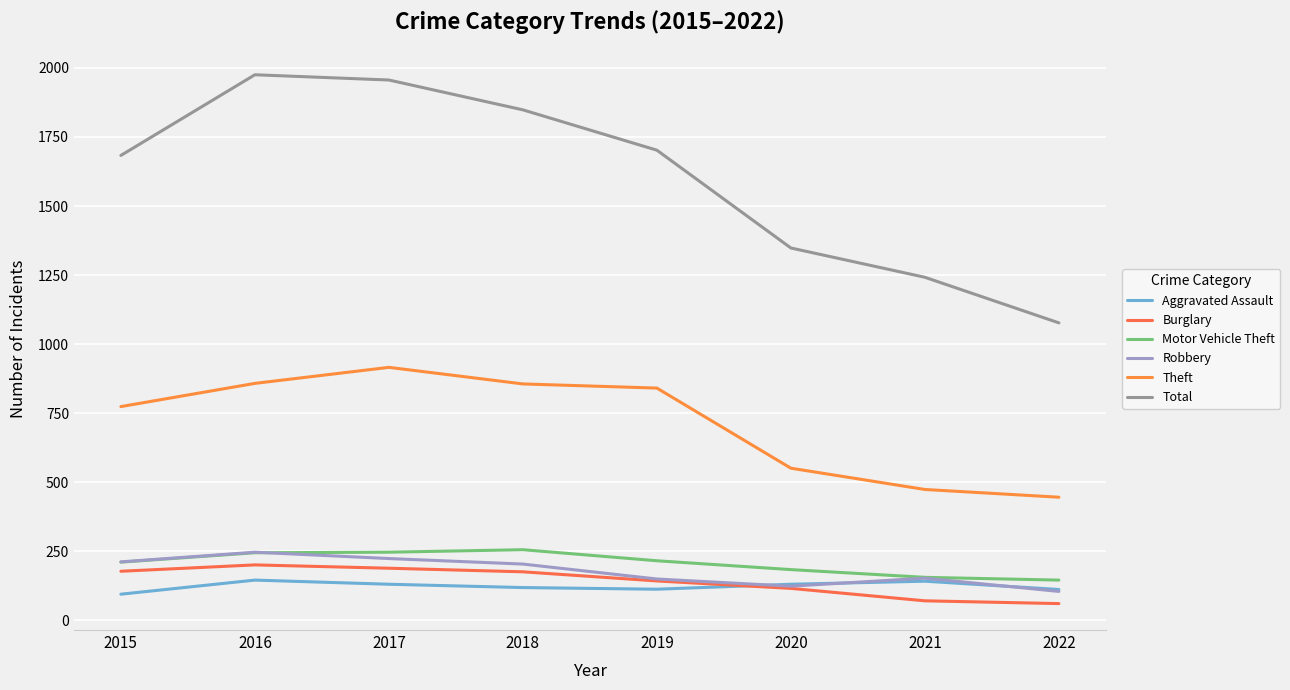

Does the chart have visible grid lines?

Yes